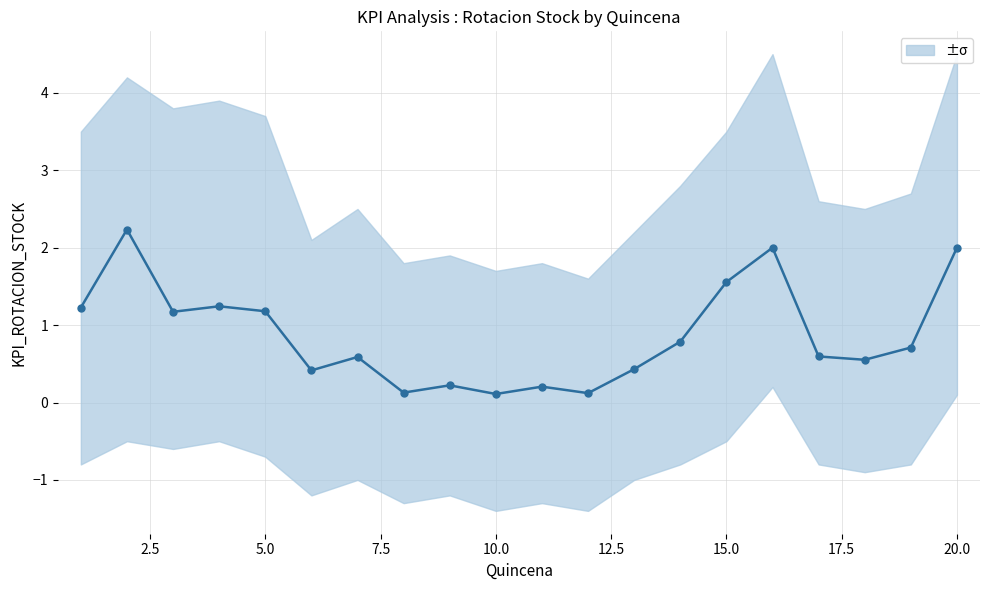

How many points are higher than both their immediate neighbors (excluding endpoints)?

6